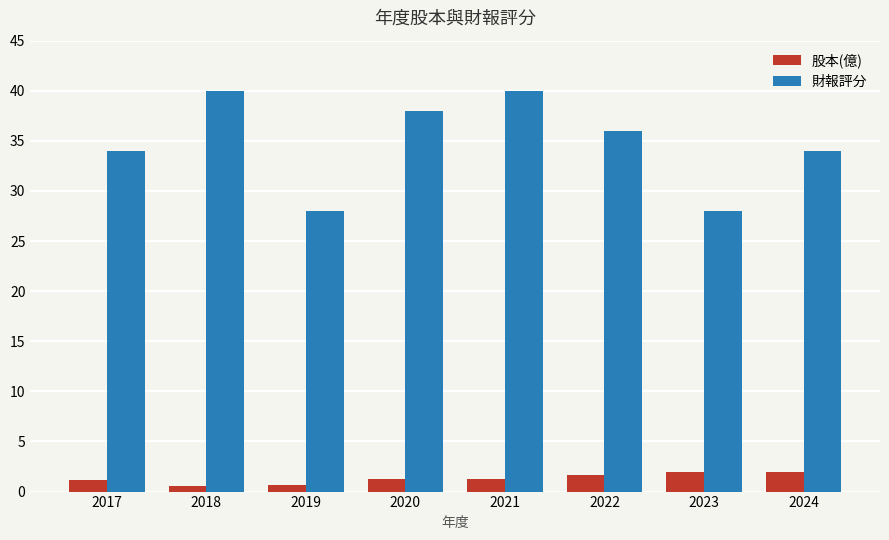

Read the 財報評分 value at 2022.

36.0